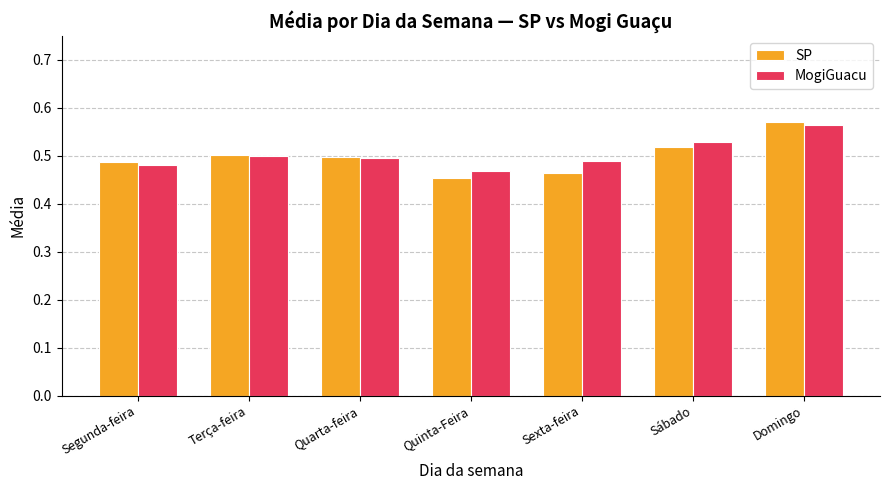

The SP series shows 0.8 at Quarta-feira. True or false?

False